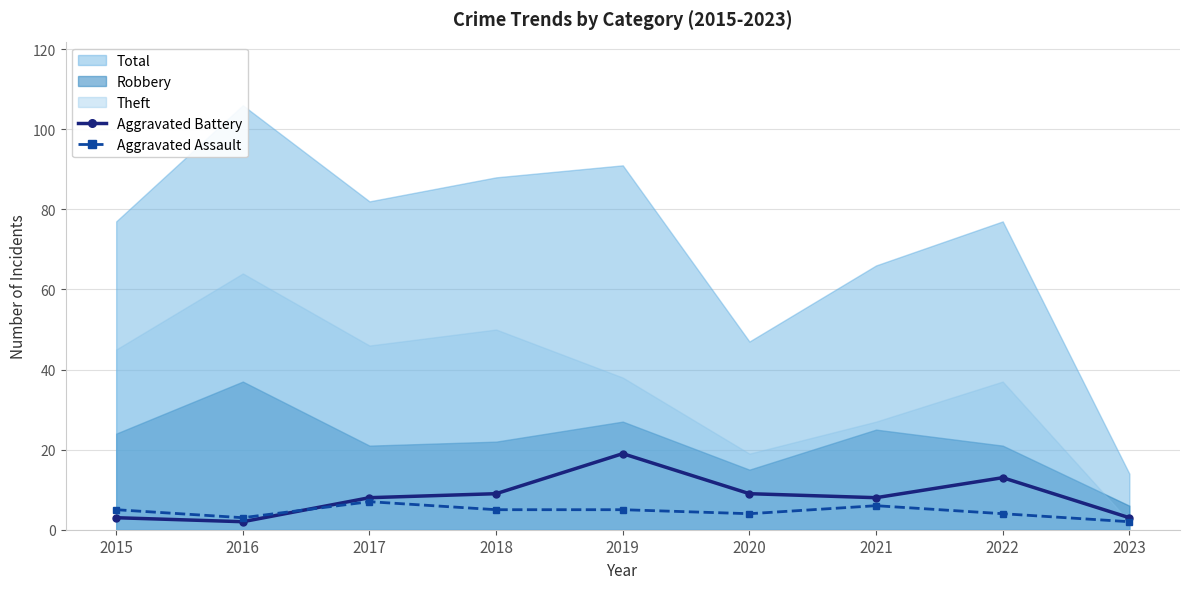

True or false: Aggravated Assault has a value of 4 at 2020.

True